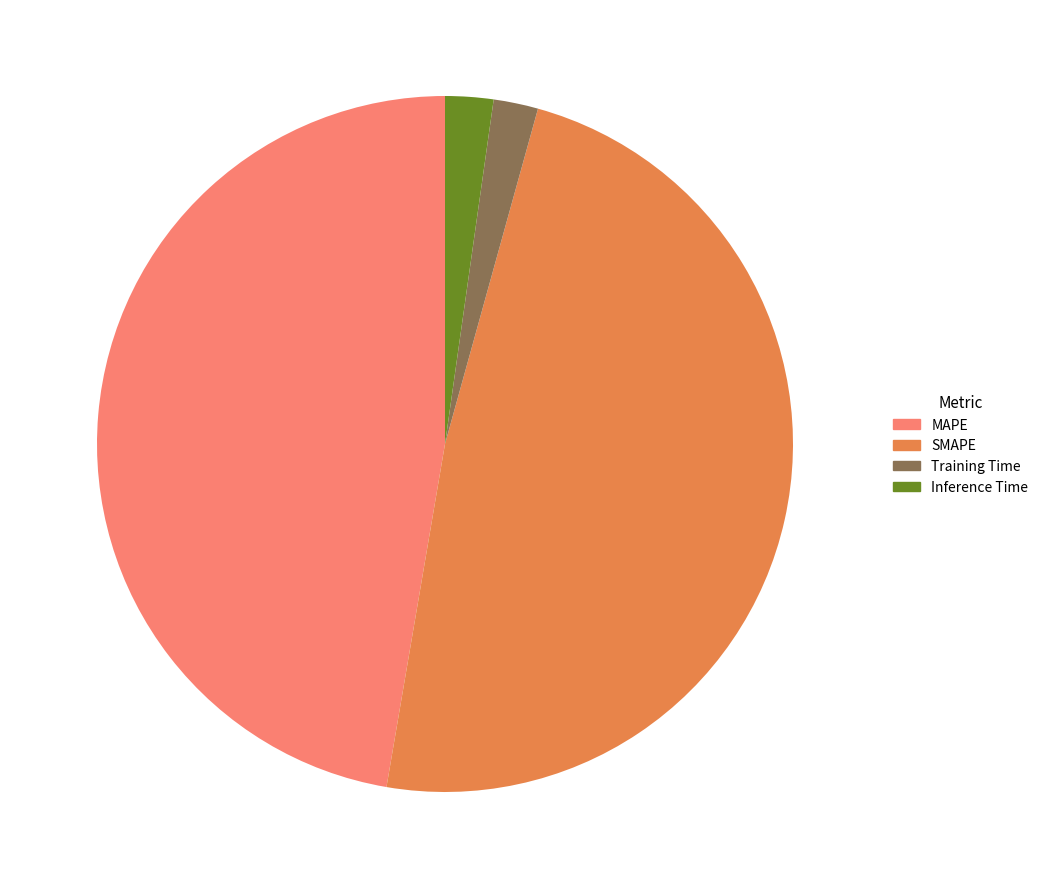

How many slices are in this pie chart?

4